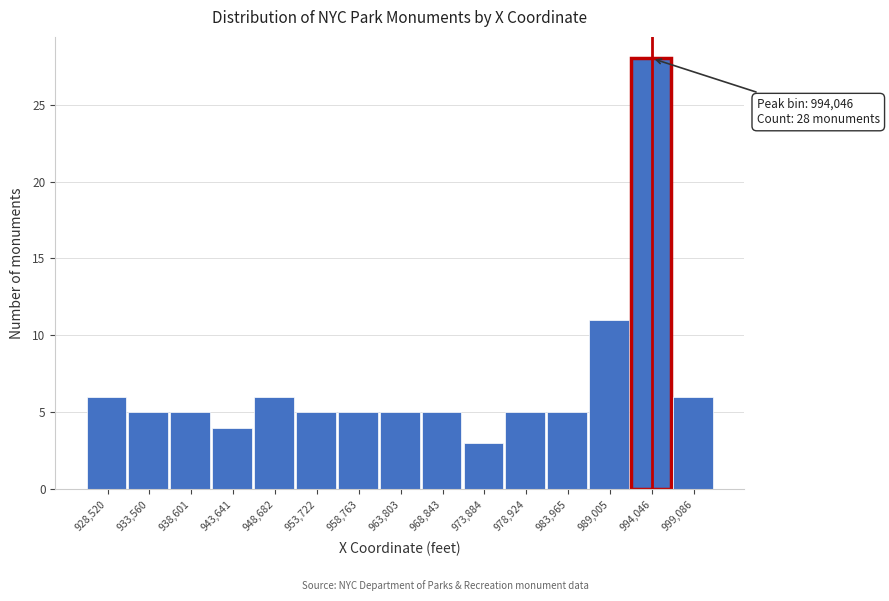

Over which range of the x-axis is the bar tallest?

992000 to 997000